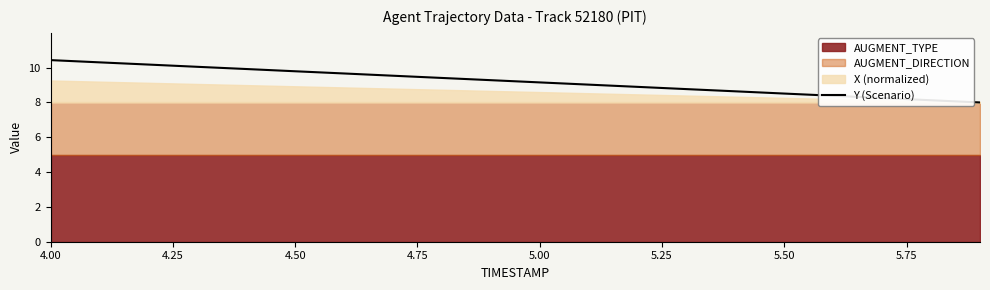

Which category has the highest value across all series?

4.00